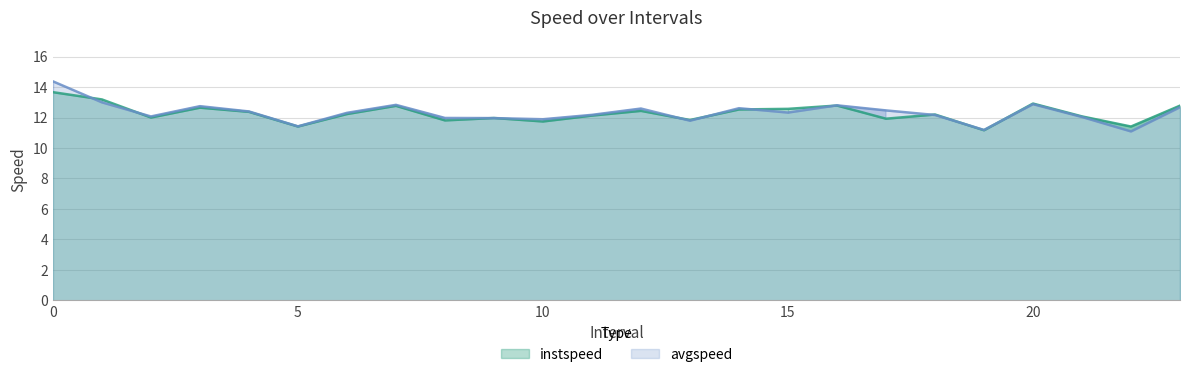

Where do instspeed and avgspeed first cross each other?

0 and 1